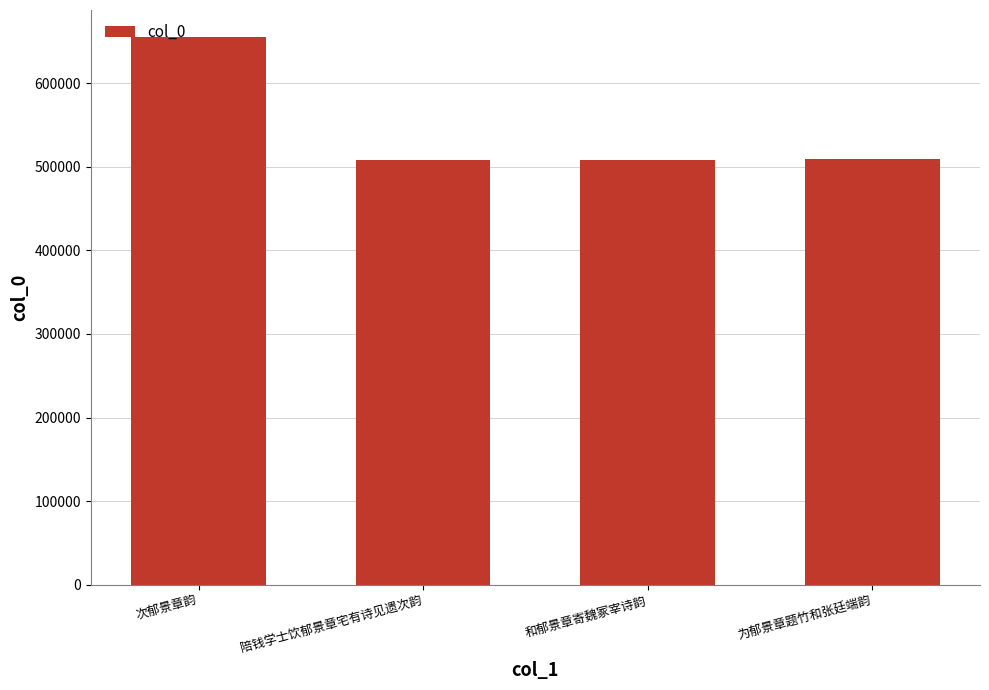

Are the bars grouped side by side (vs. stacked)?

No